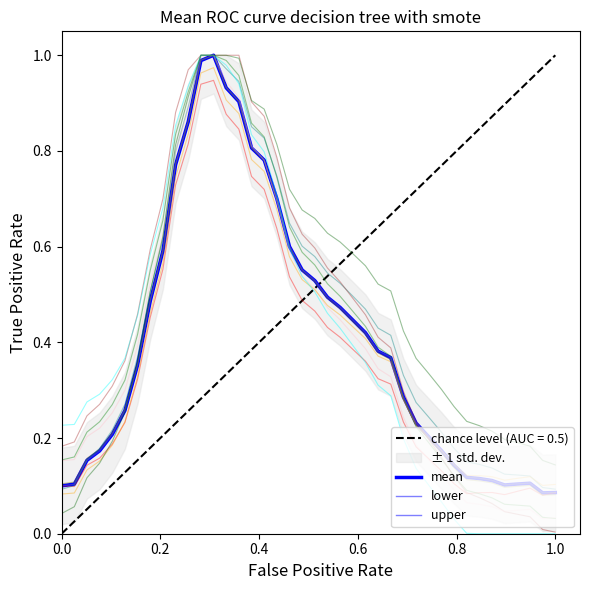

True or false: mean and upper intersect in this chart.

False